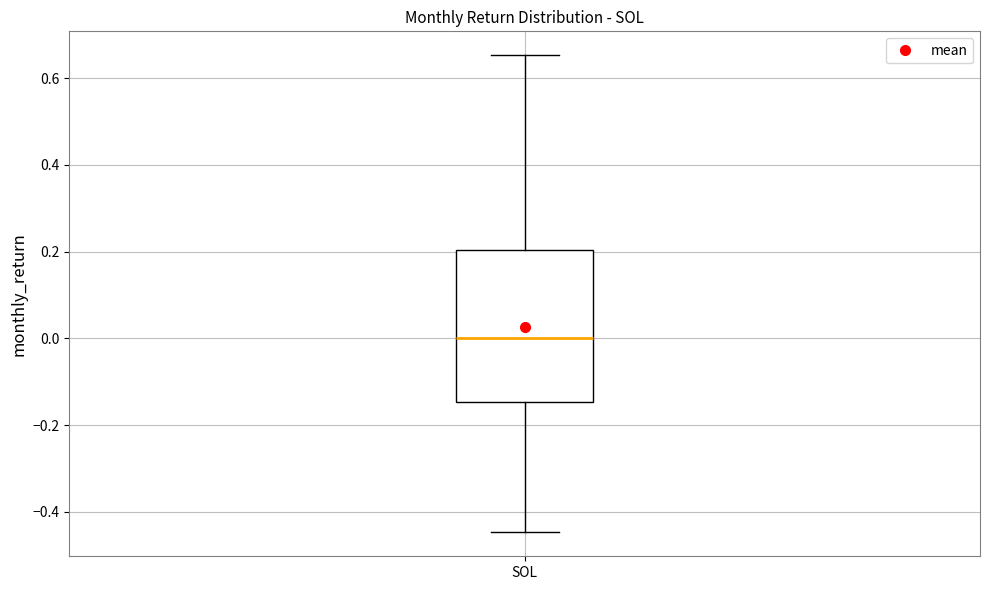

Where is the lower edge of the box for SOL on the y-axis? The values are not printed on the chart, so give them approximately, as read against the axis.

-0.14